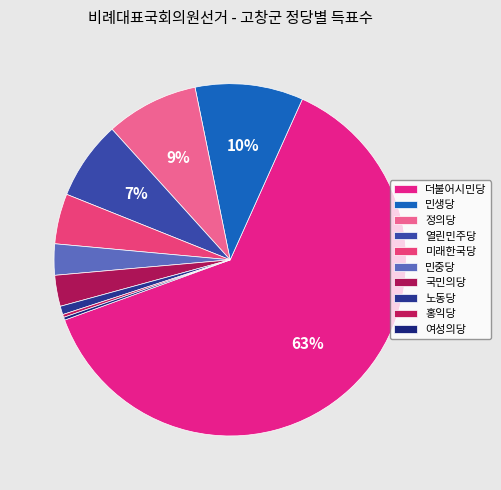

True or false: 홍익당 accounts for 1% of the total.

False